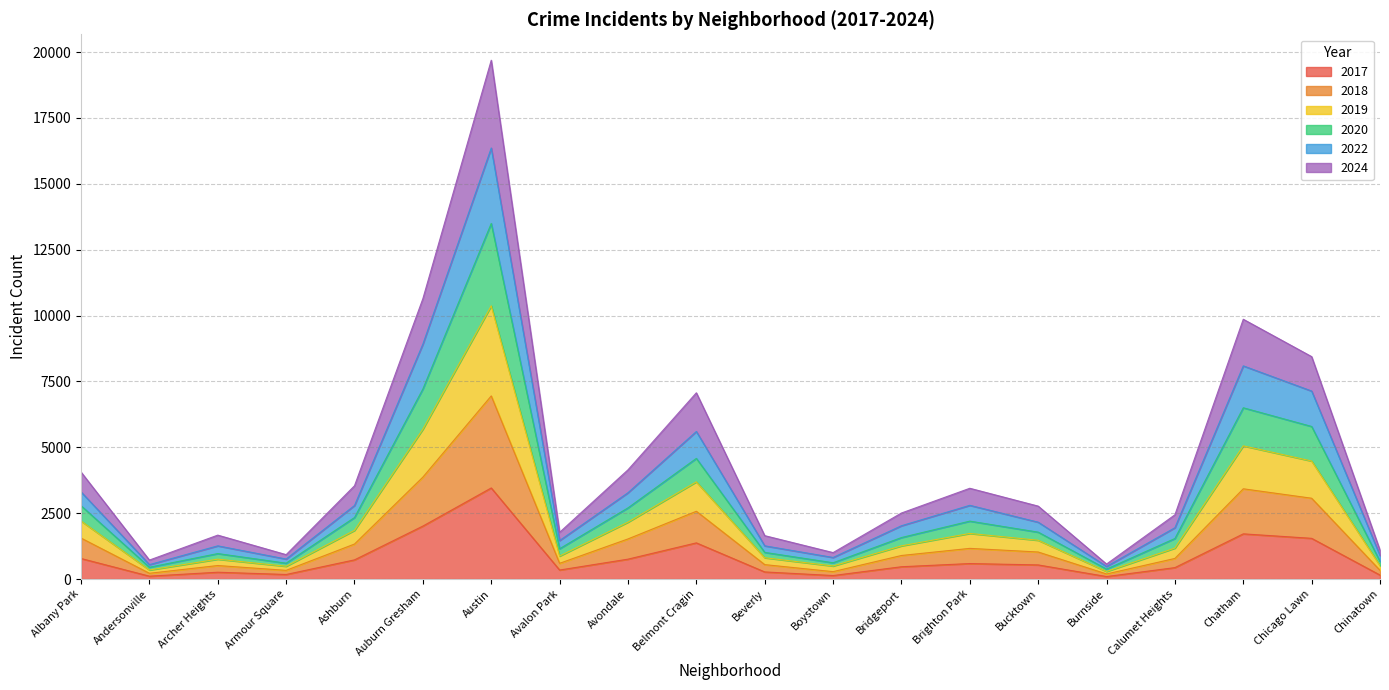

True or false: 2017 has more than 1 points higher than both neighbors.

True